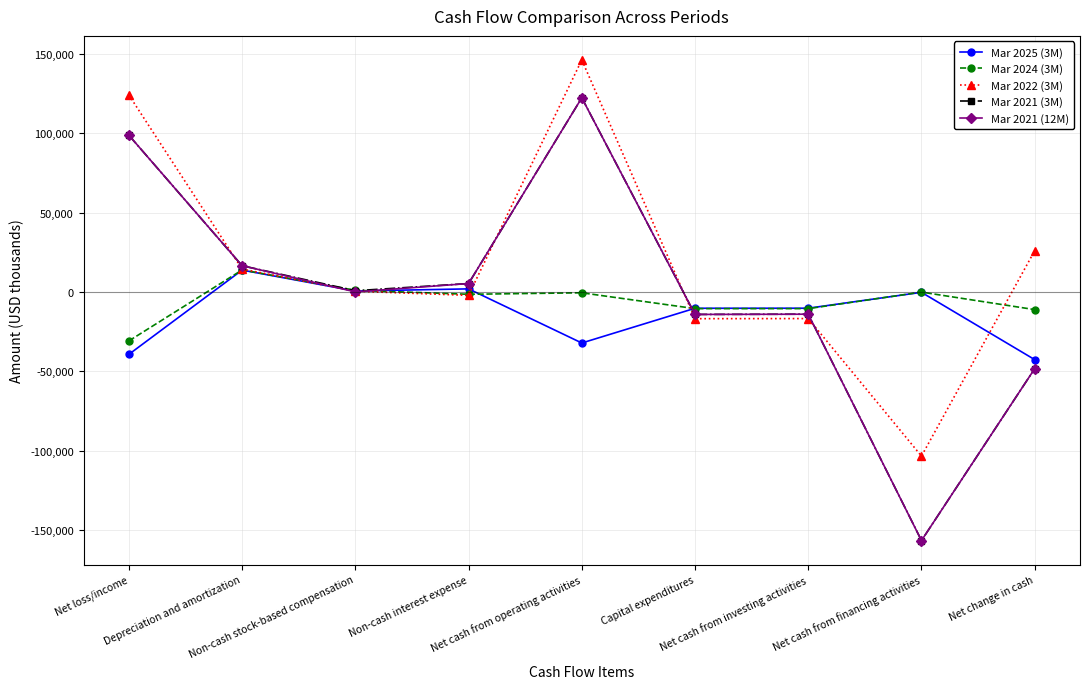

At which category is the sum across all series the highest?

Net cash from operating activities